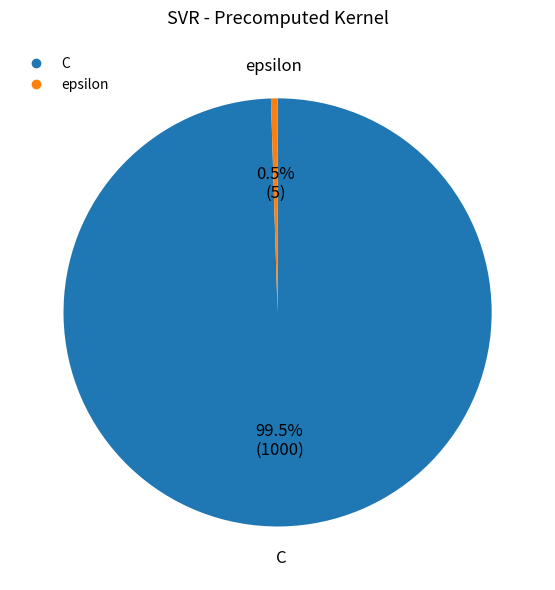

Which category accounts for the majority?

C